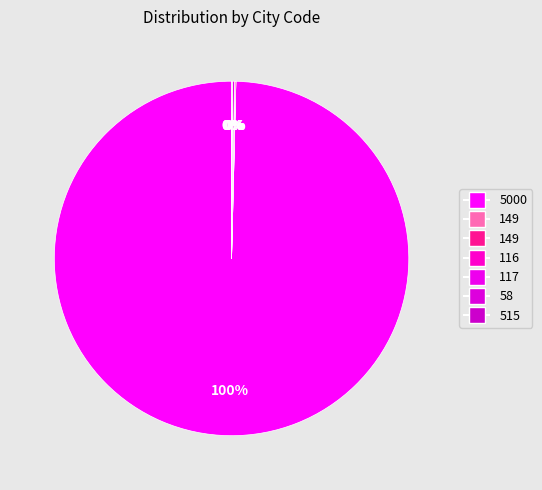

Which slice is the largest?

5000